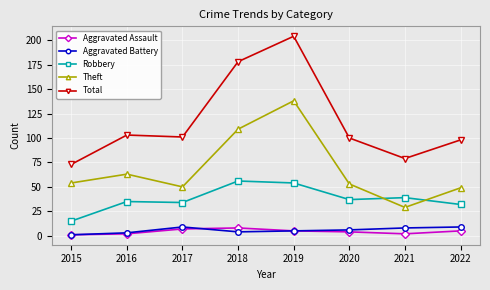

Where do Theft and Robbery first cross each other?

2020 and 2021